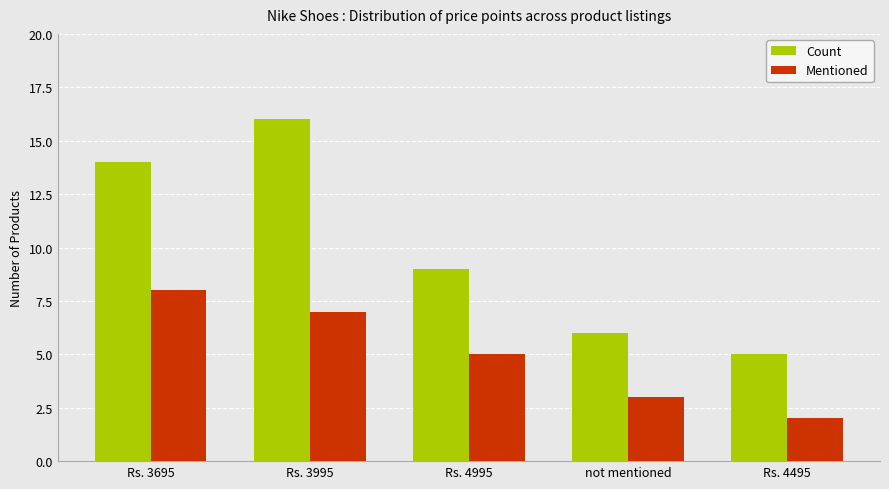

Which category has the lowest value across all series?

Rs. 4495